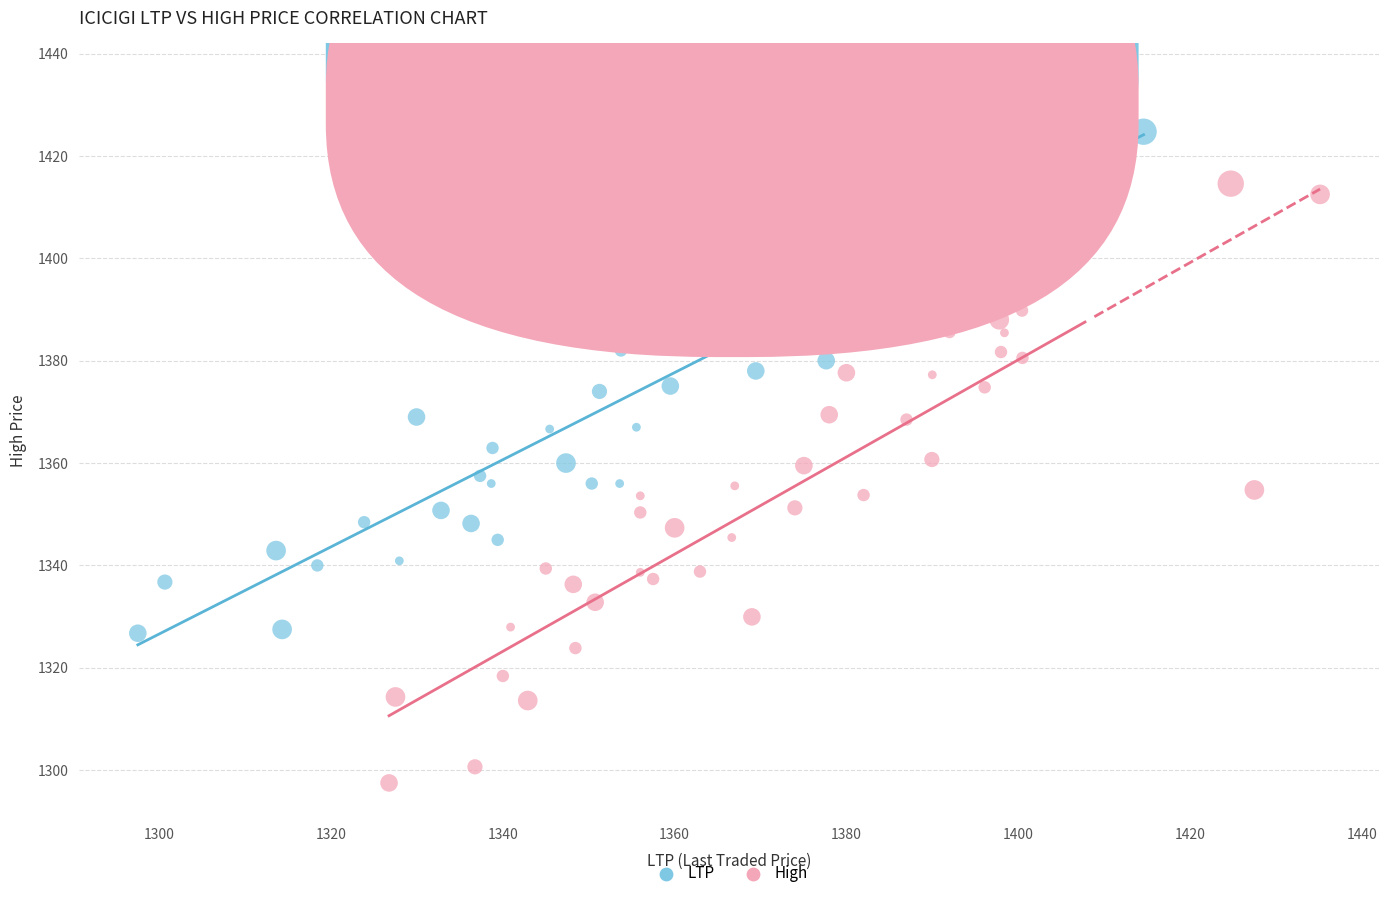

Which series reaches the maximum Y coordinate?

LTP